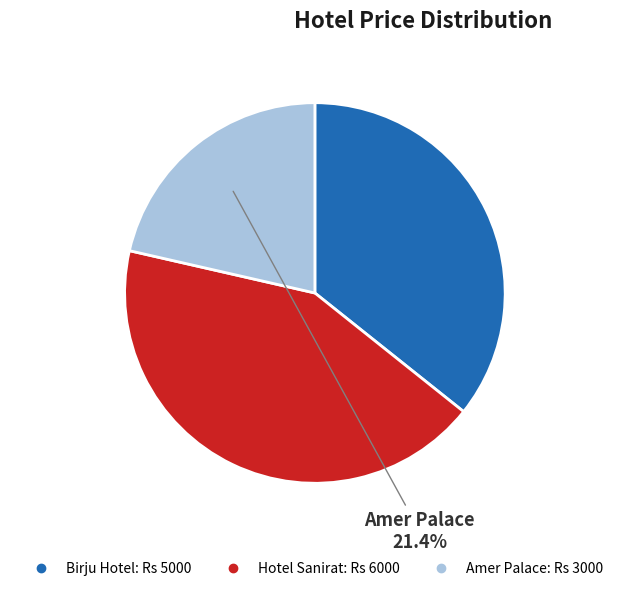

The Amer Palace slice represents 29% of the pie. True or false?

False